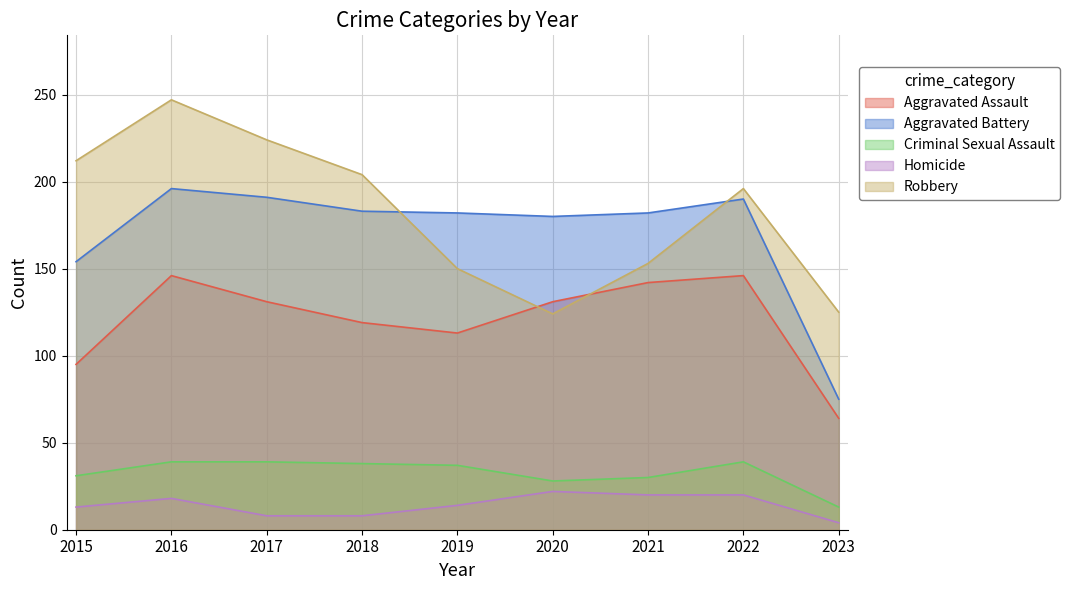

At which label does Criminal Sexual Assault first exceed 37?

2016